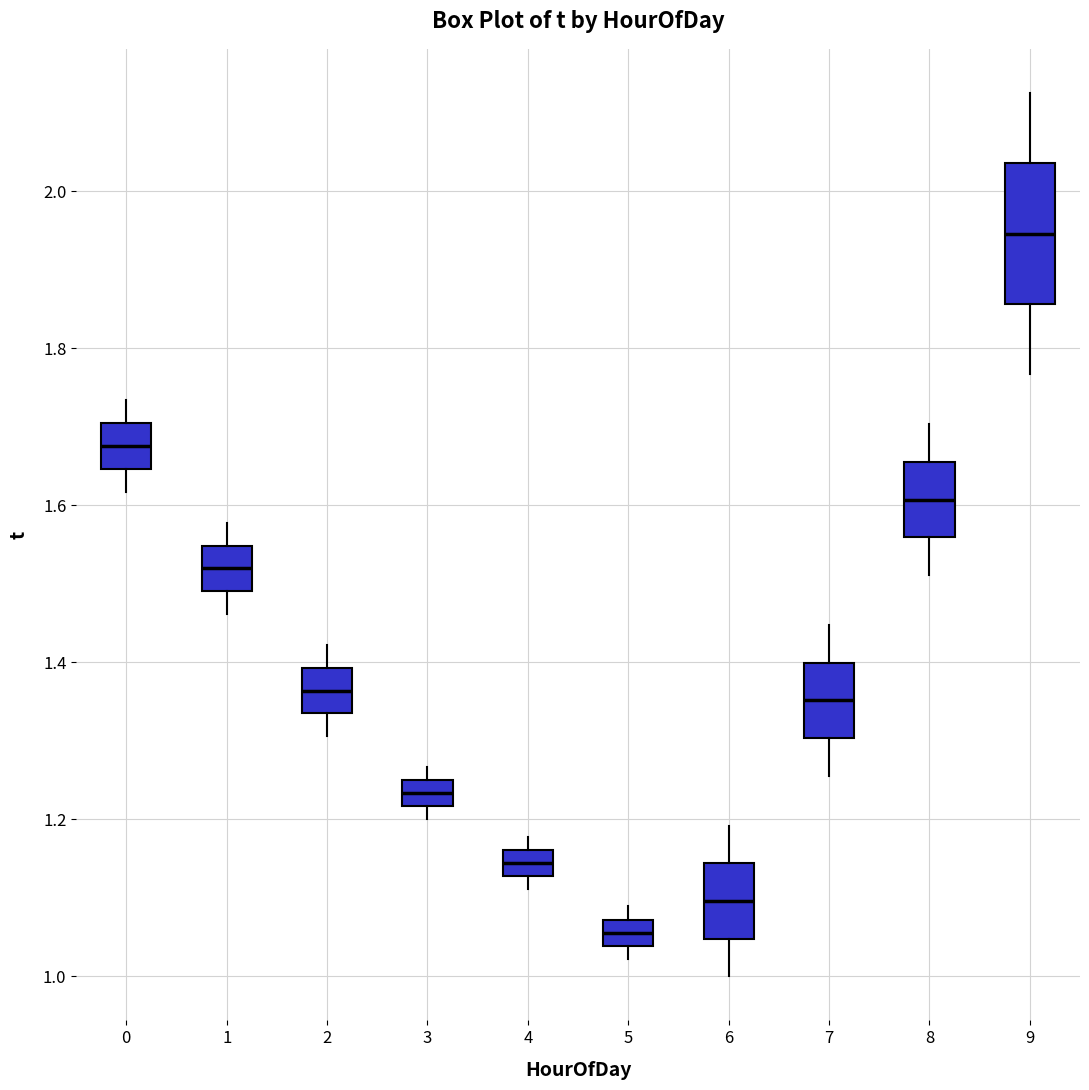

Where does the median line of the box at x = 6 sit on the y-axis? The values are not printed on the chart, so give them approximately, as read against the axis.

1.10